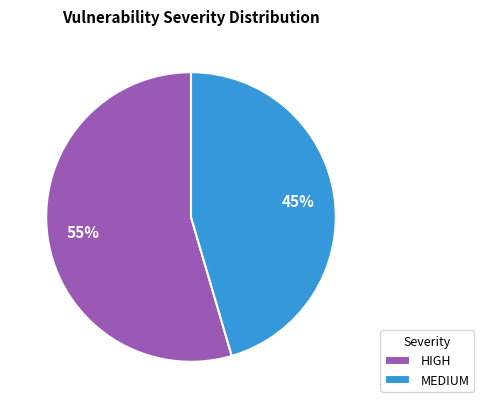

Is there a majority slice in this chart?

Yes